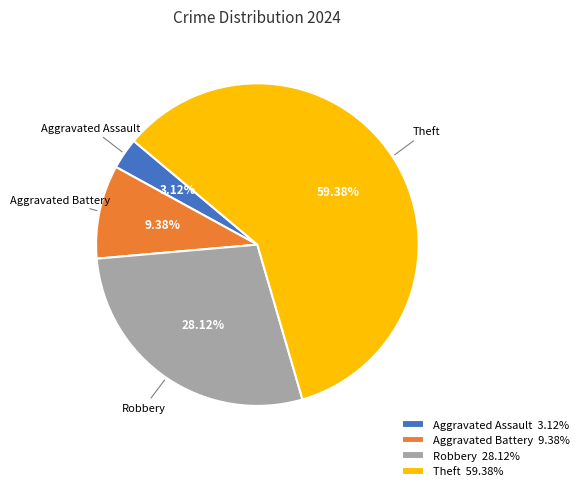

How many slices are in this pie chart?

4